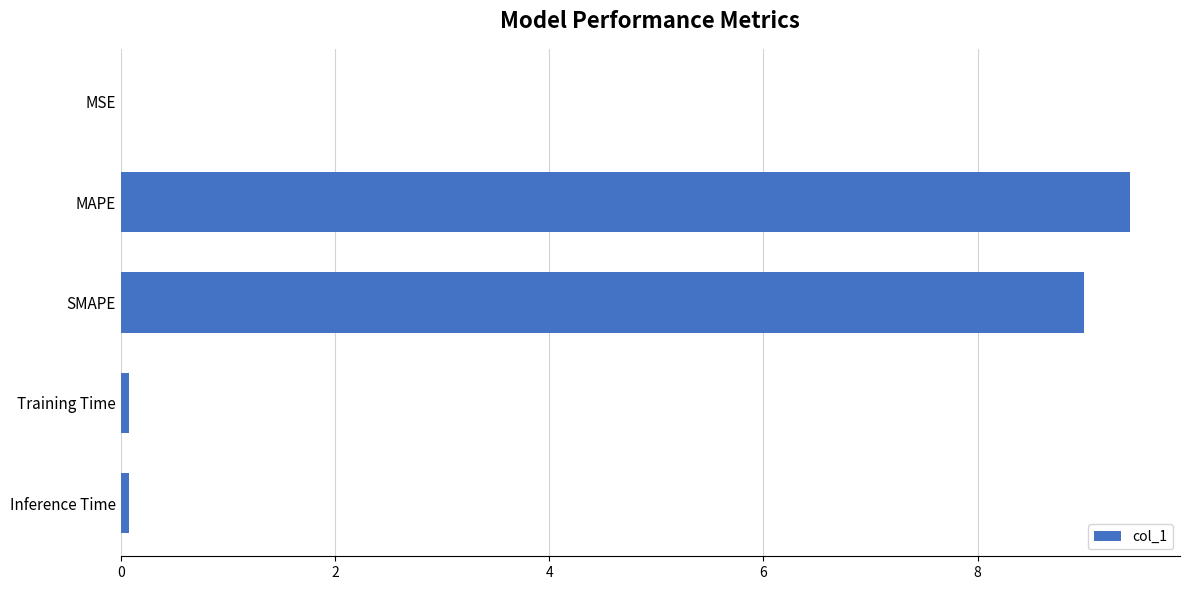

Which has a higher value, MSE or SMAPE?

SMAPE